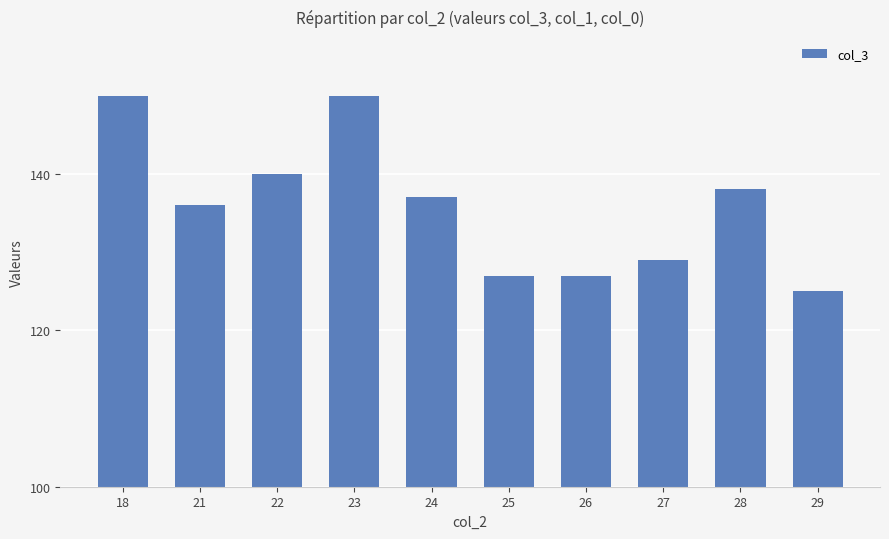

What is the change in value from 18 to 27?

-21